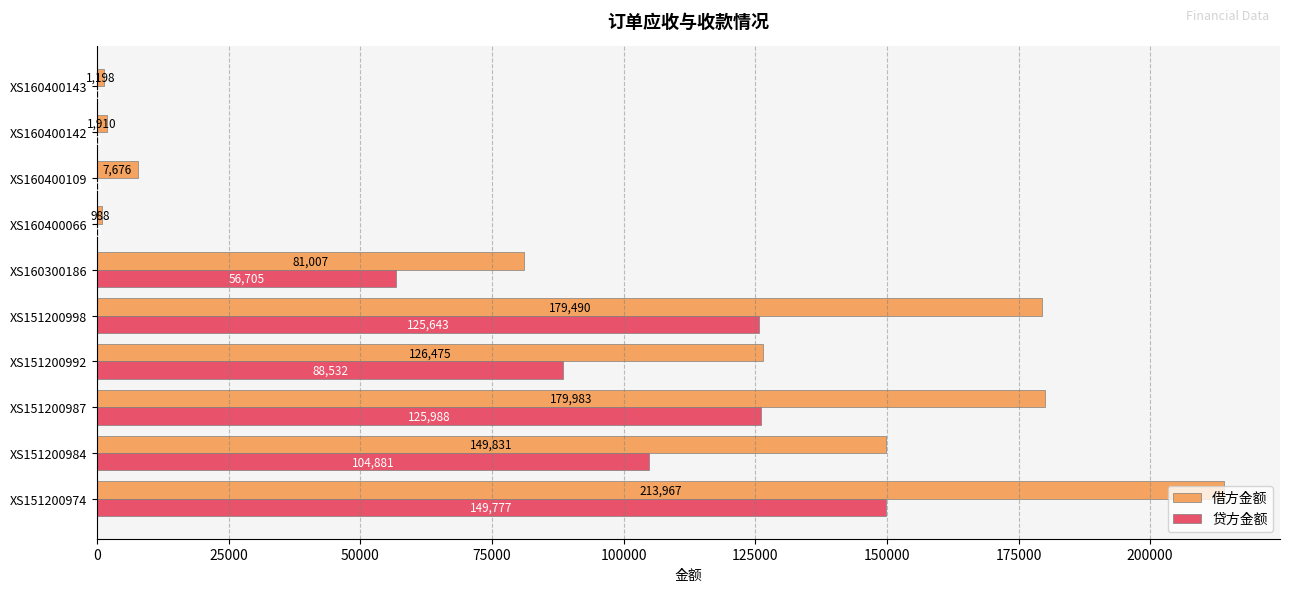

What value does the 借方金额 series have at XS151200998?

179490.4